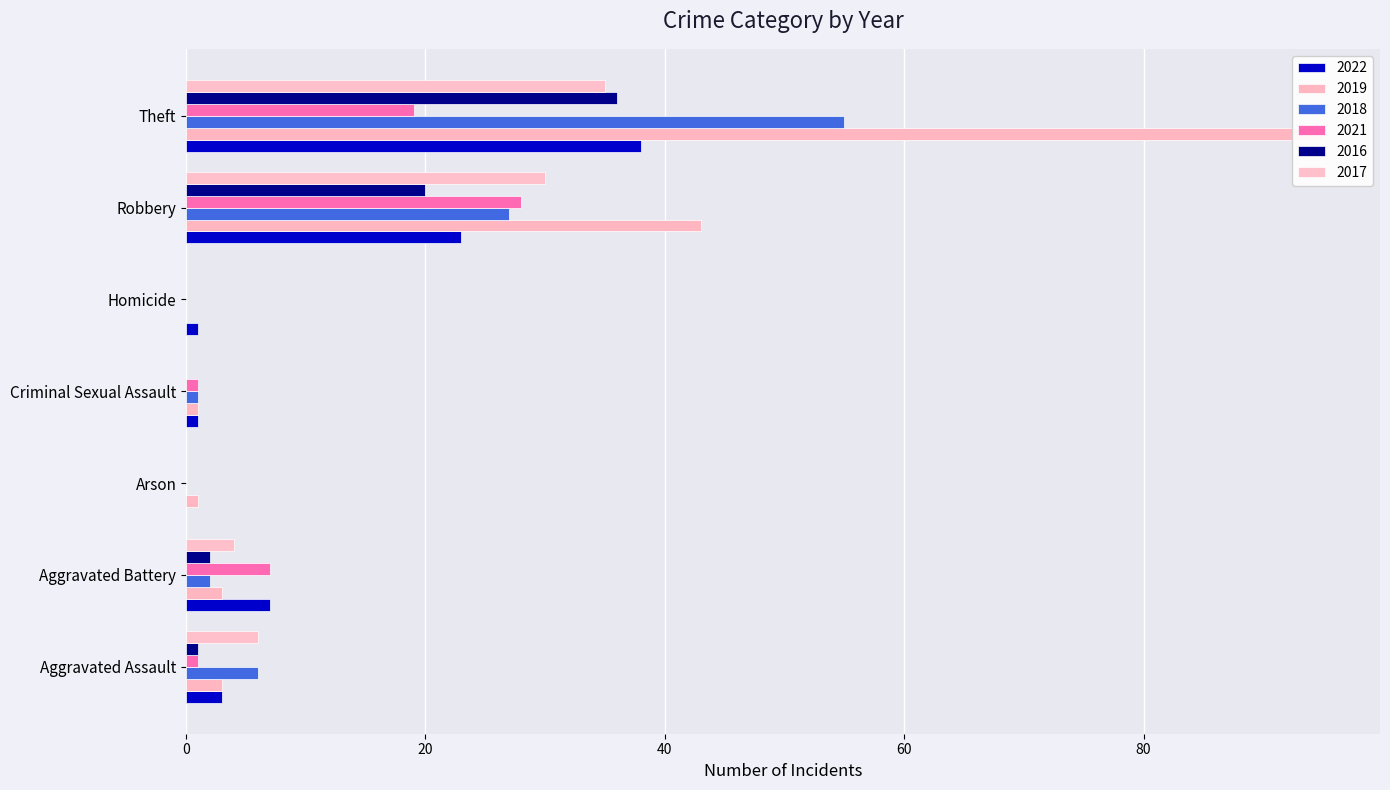

Between Homicide and Theft, which series saw the biggest shift?

2019